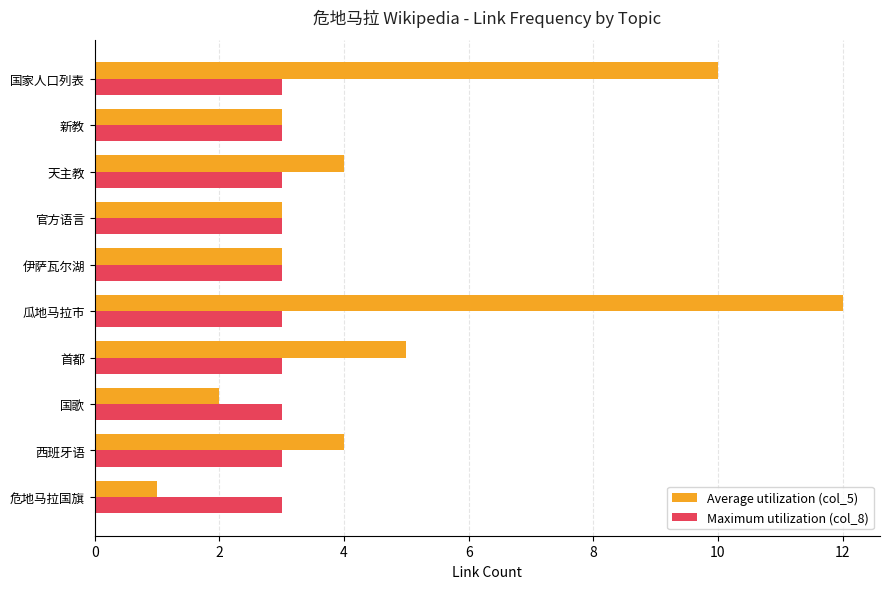

List the series in order of their peak value, lowest first.

Maximum utilization (col_8), Average utilization (col_5)